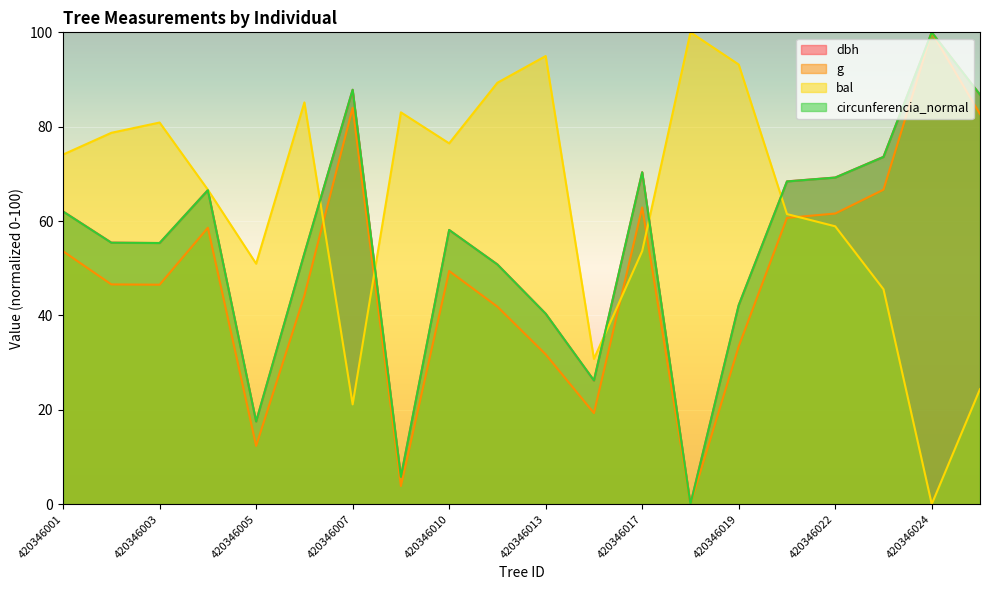

Rank the series by their maximum value, from lowest to highest.

dbh, g, bal, circunferencia_normal